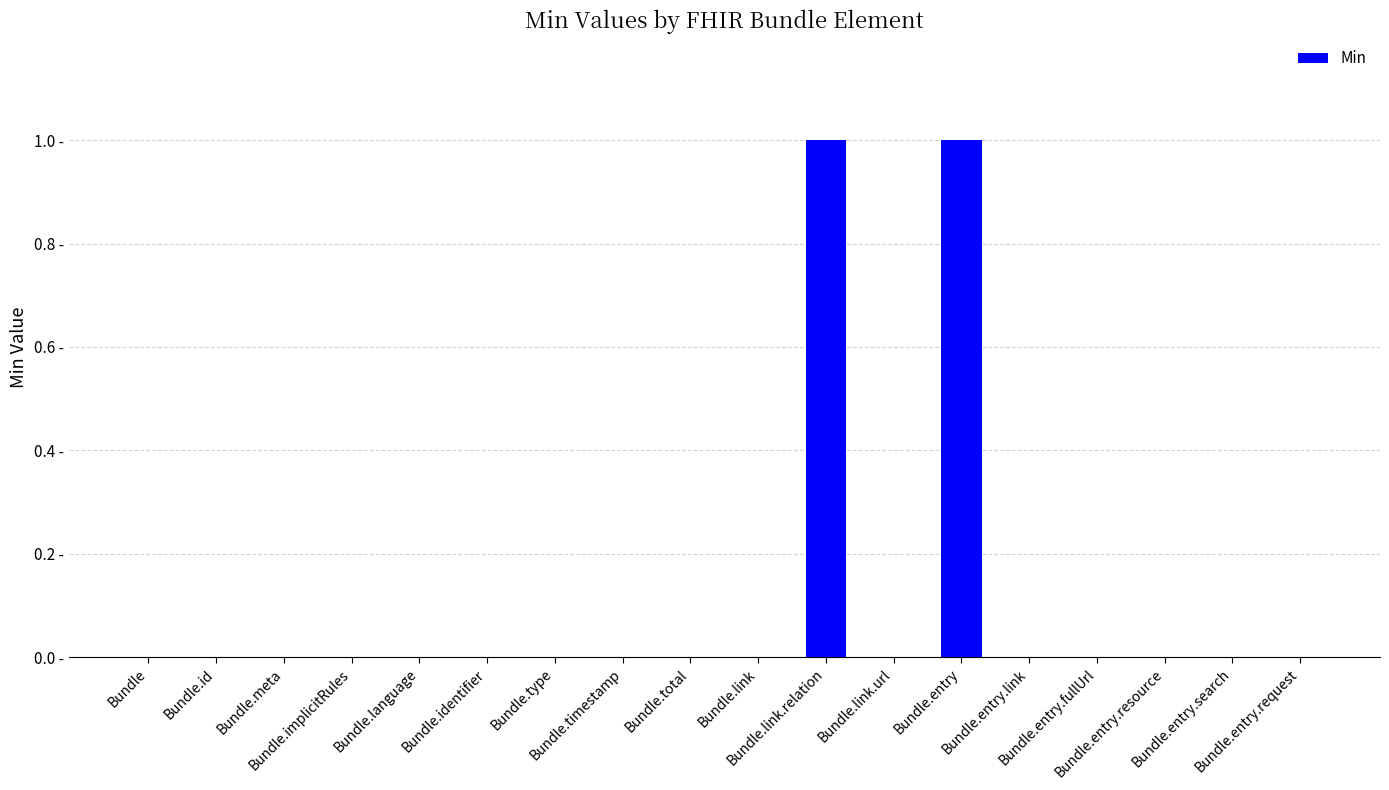

Reading left to right, extract all data points from this chart.

Bundle=0	Bundle.id=0	Bundle.meta=0	Bundle.implicitRules=0	Bundle.language=0	Bundle.identifier=0	Bundle.type=0	Bundle.timestamp=0	Bundle.total=0	Bundle.link=0	Bundle.link.relation=1	Bundle.link.url=0	Bundle.entry=1	Bundle.entry.link=0	Bundle.entry.fullUrl=0	Bundle.entry.resource=0	Bundle.entry.search=0	Bundle.entry.request=0